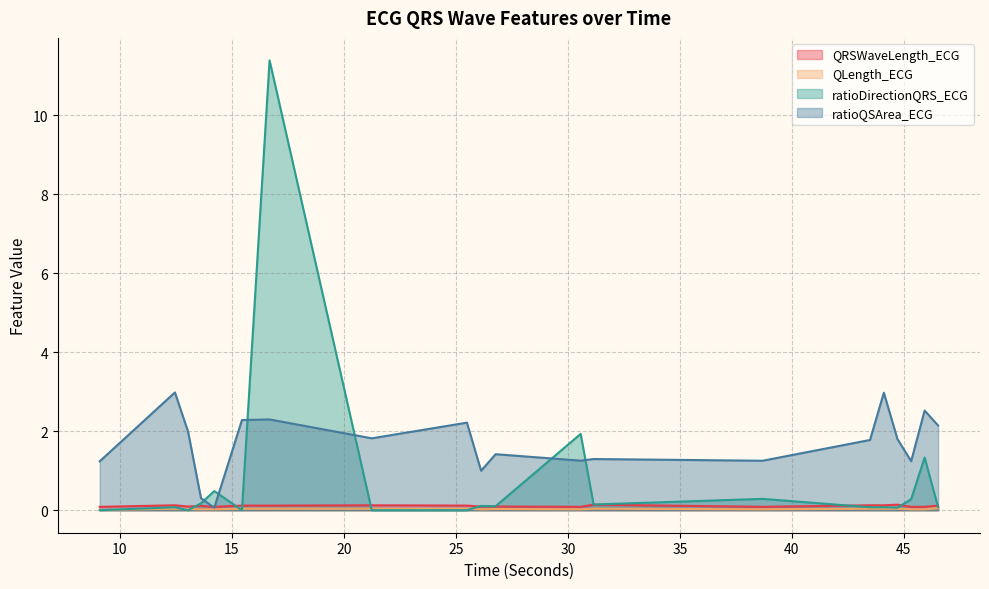

How many times do ratioDirectionQRS_ECG and ratioQSArea_ECG cross each other?

6